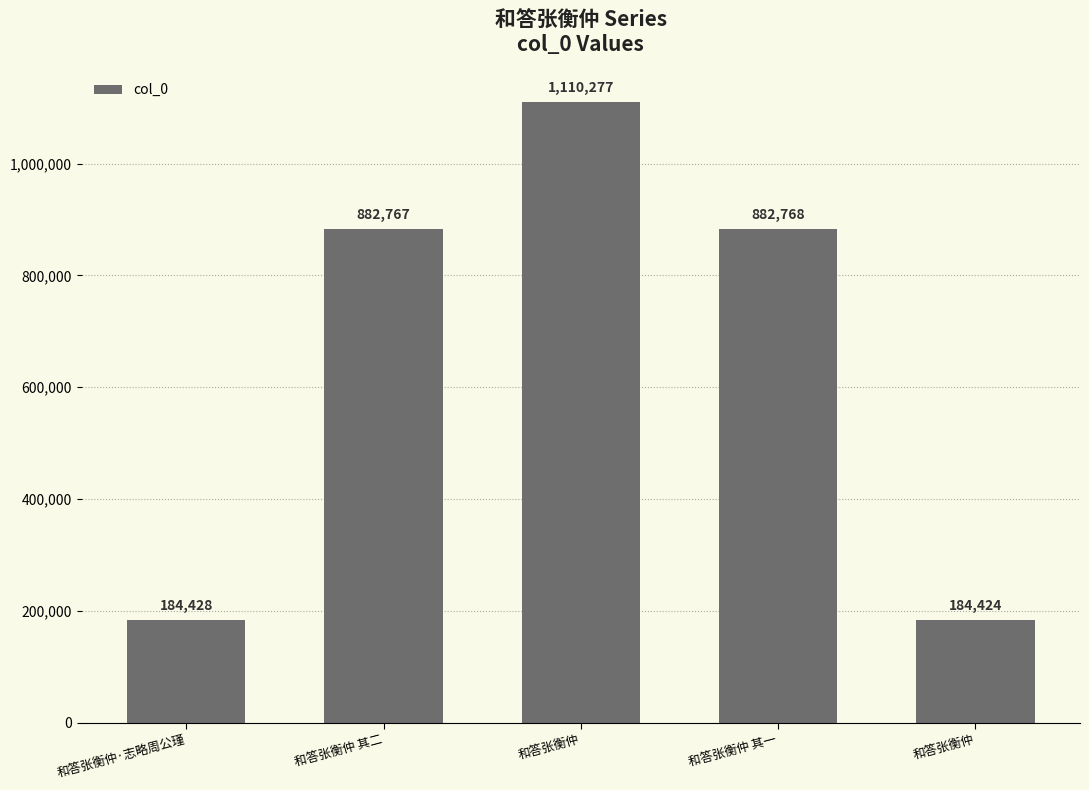

Reading left to right, what are all the values shown in this chart?

和答张衡仲·志略周公瑾=184428	和答张衡仲 其二=882767	和答张衡仲=1110277	和答张衡仲 其一=882768	和答张衡仲=184424